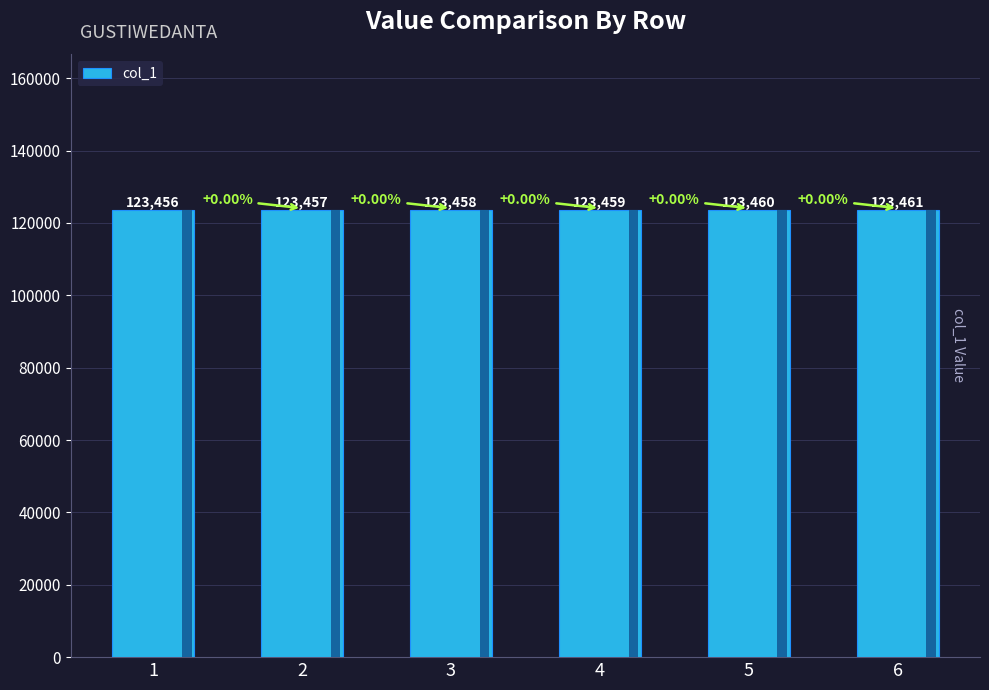

How many data points does each series have?

6